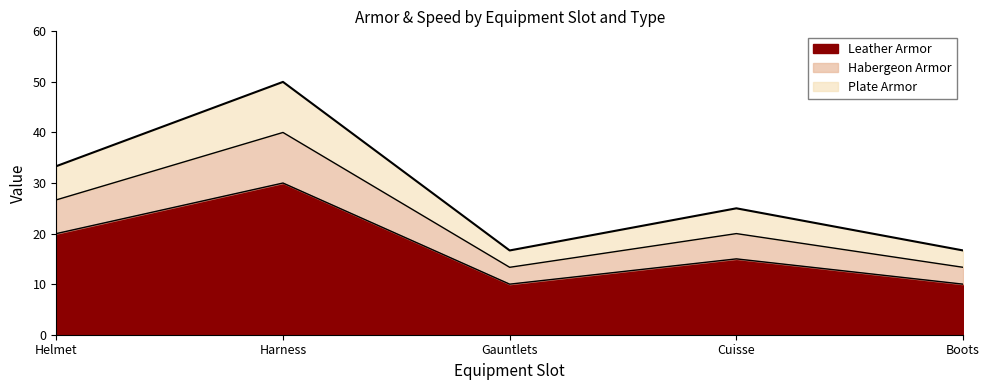

True or false: Leather Armor has more than 1 points higher than both neighbors.

True